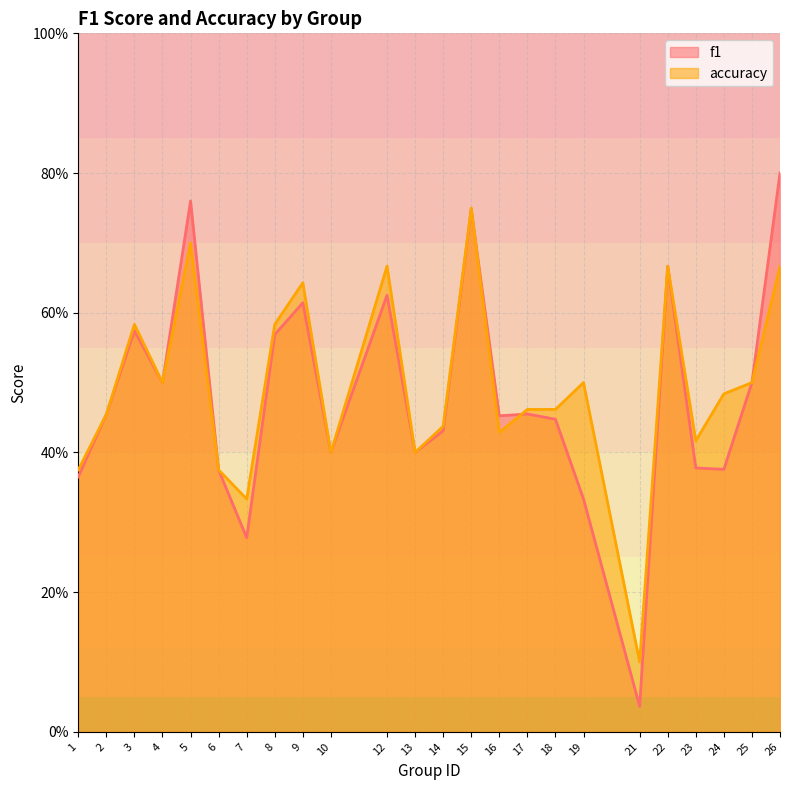

What is the value of the accuracy point at the 22nd from the left?

0.5